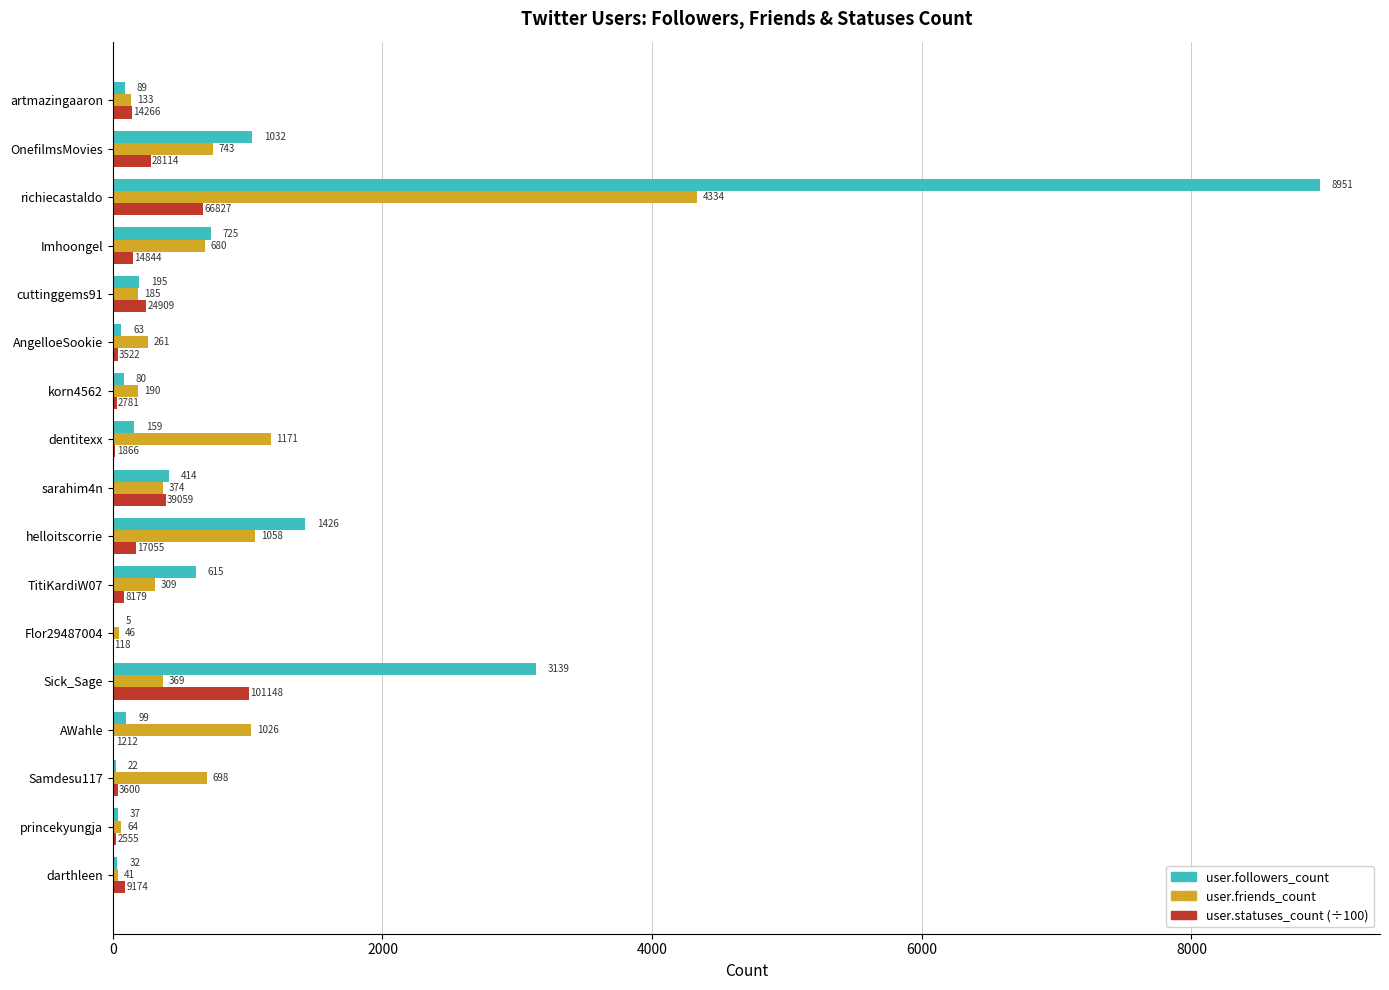

What is the sum of the user.followers_count values at TitiKardiW07 and AngelloeSookie?

678.0